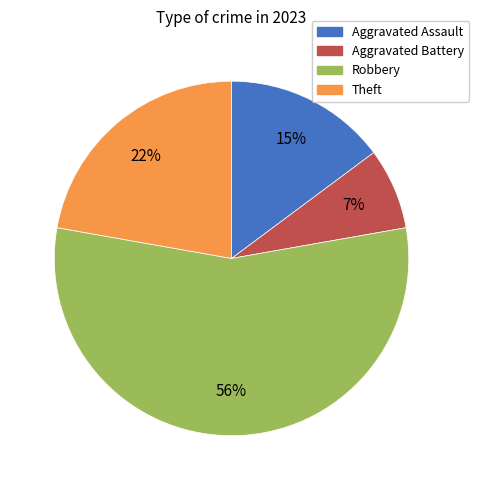

To the nearest percent, what portion does Aggravated Assault represent?

15%